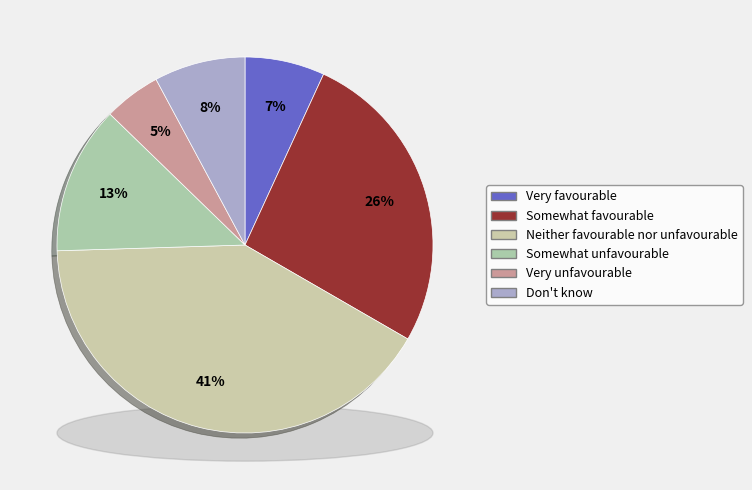

To the nearest percent, what is the difference between the largest and smallest slice percentages?

36%